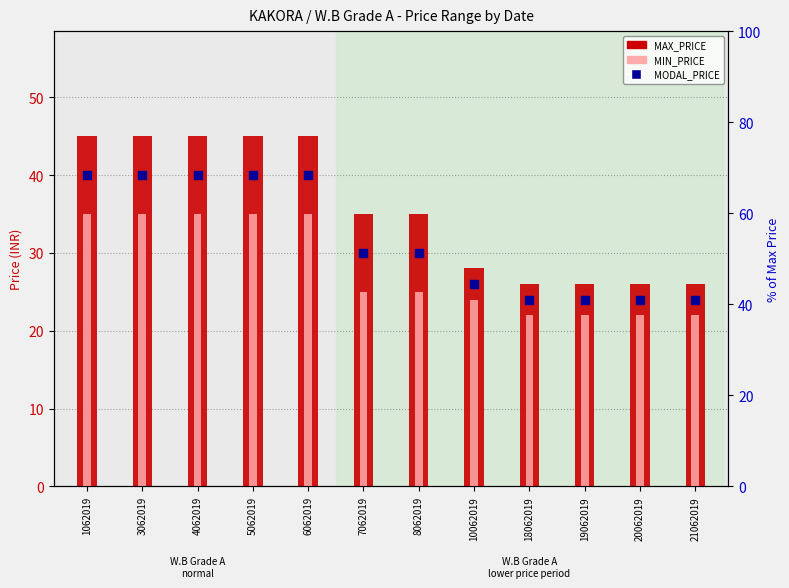

At which category is the sum across all series the highest?

1062019